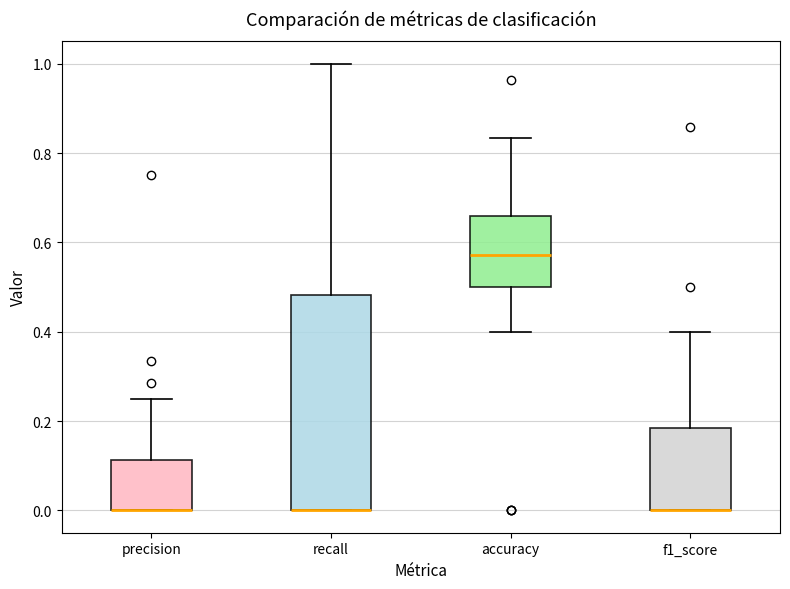

Reading left to right, read every box against the y-axis: the position of its median line, the range the box covers, and the ends of its whiskers. The values are not printed on the chart, so give them approximately, as read against the axis.

precision: median 0.00 (drawn on the box's lower edge), box 0.00 to 0.12, whiskers 0.00 to 0.26
recall: median 0.00 (drawn on the box's lower edge), box 0.00 to 0.48, whiskers 0.00 to 1.00
accuracy: median 0.58, box 0.50 to 0.66, whiskers 0.40 to 0.84
f1_score: median 0.00 (drawn on the box's lower edge), box 0.00 to 0.18, whiskers 0.00 to 0.40